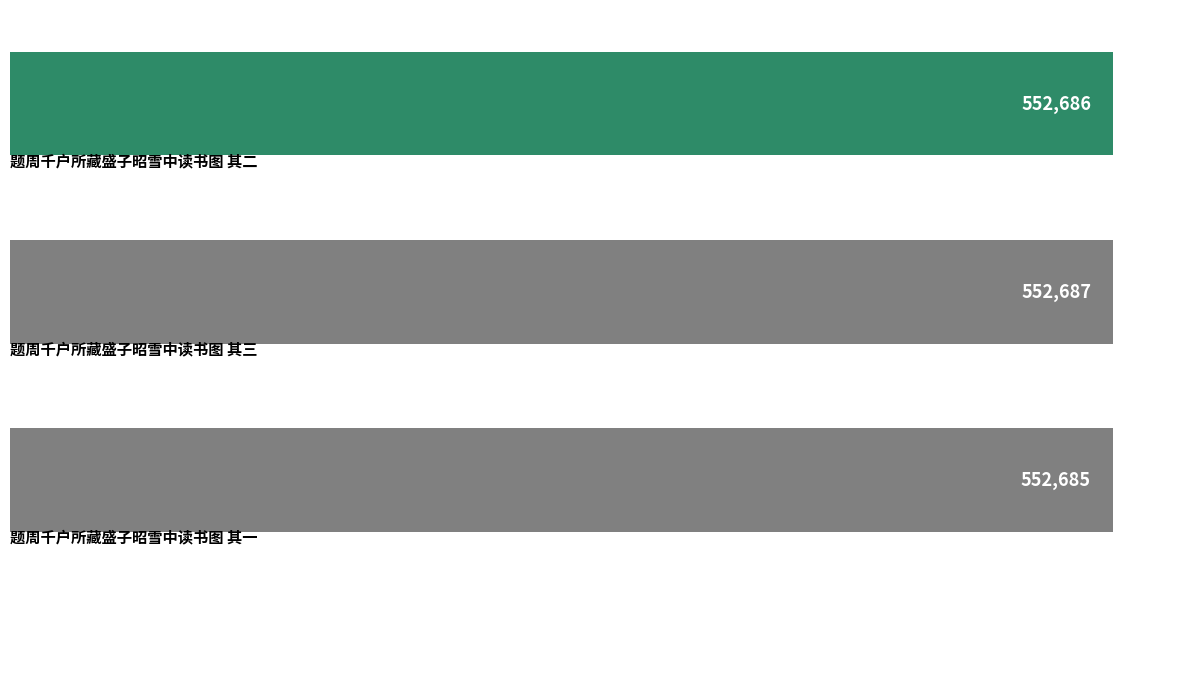

What is the value of the 2nd bar from the top?

552687